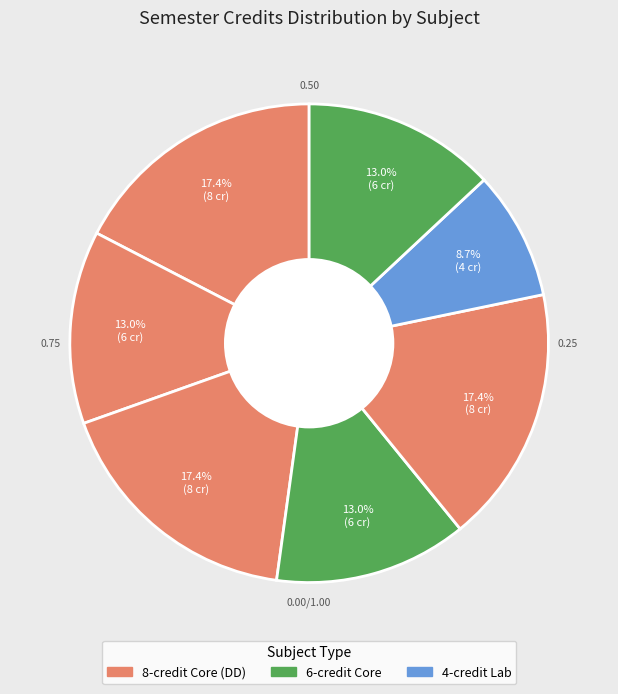

Count the number of slices in the pie.

7